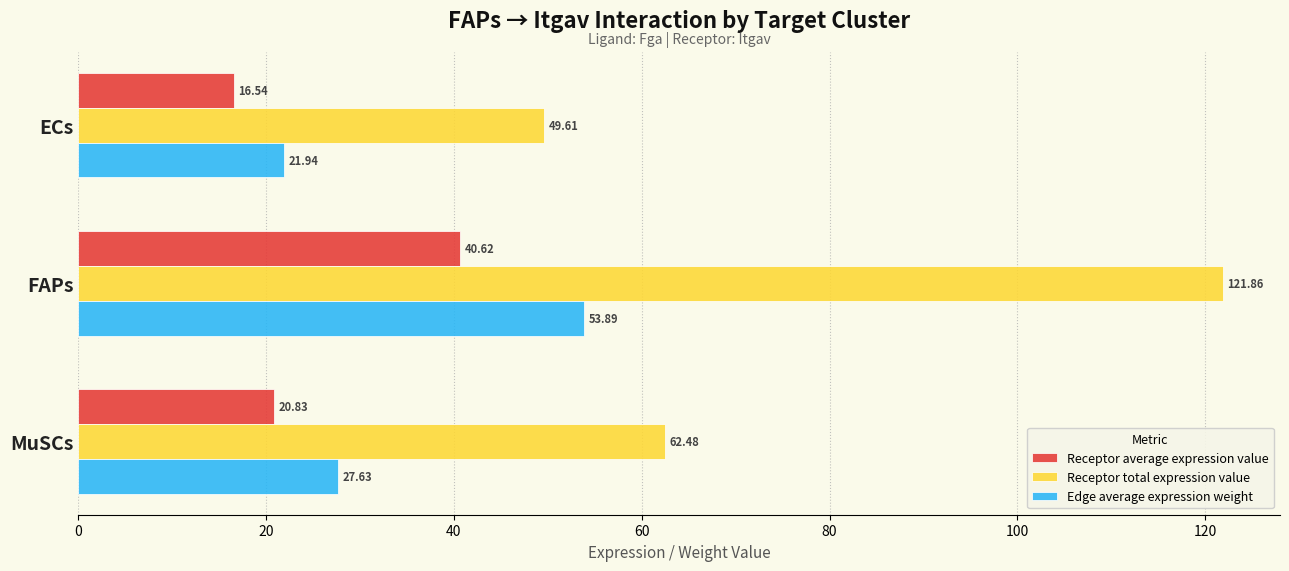

What is the difference between the highest and lowest values at ECs?

33.1